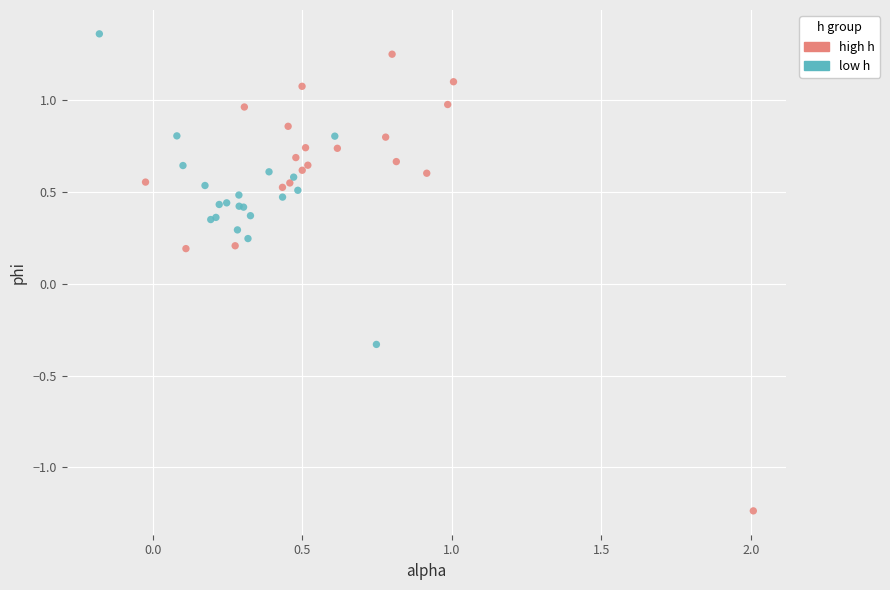

Which series has the widest spread of Y values?

high h